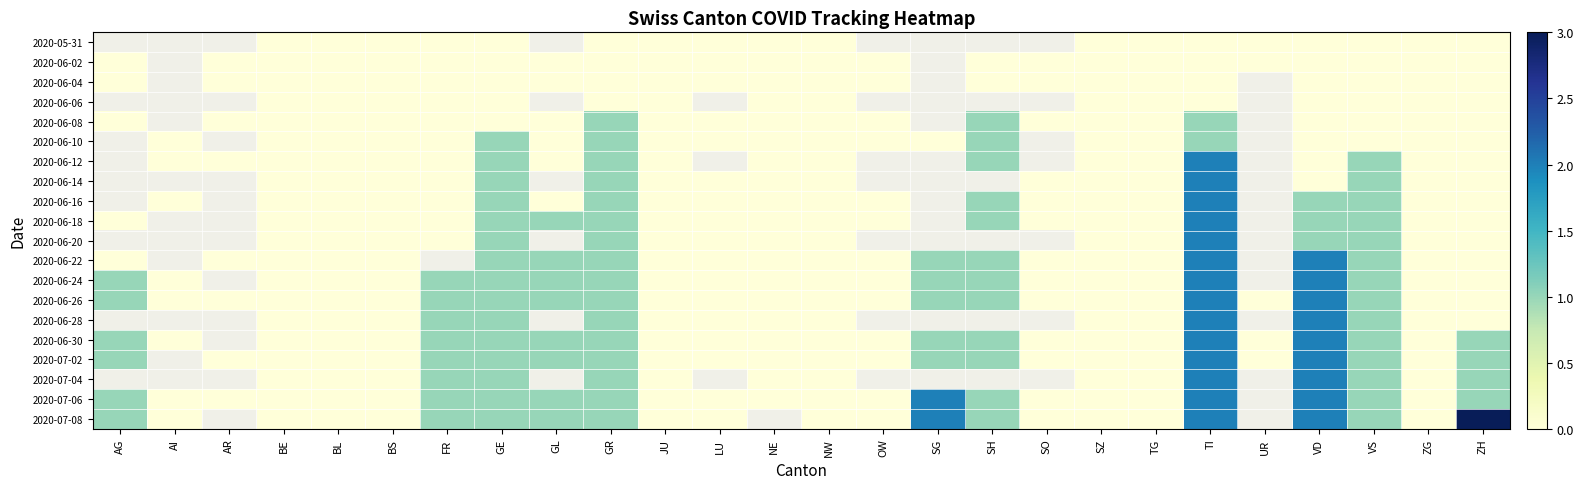

Which series has the largest range (max minus min)?

2020-07-08